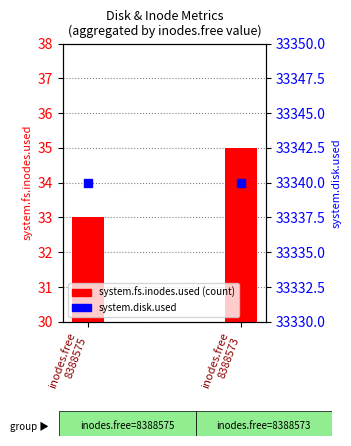

What is the total value across all series at inodes.free
8388575?

33373